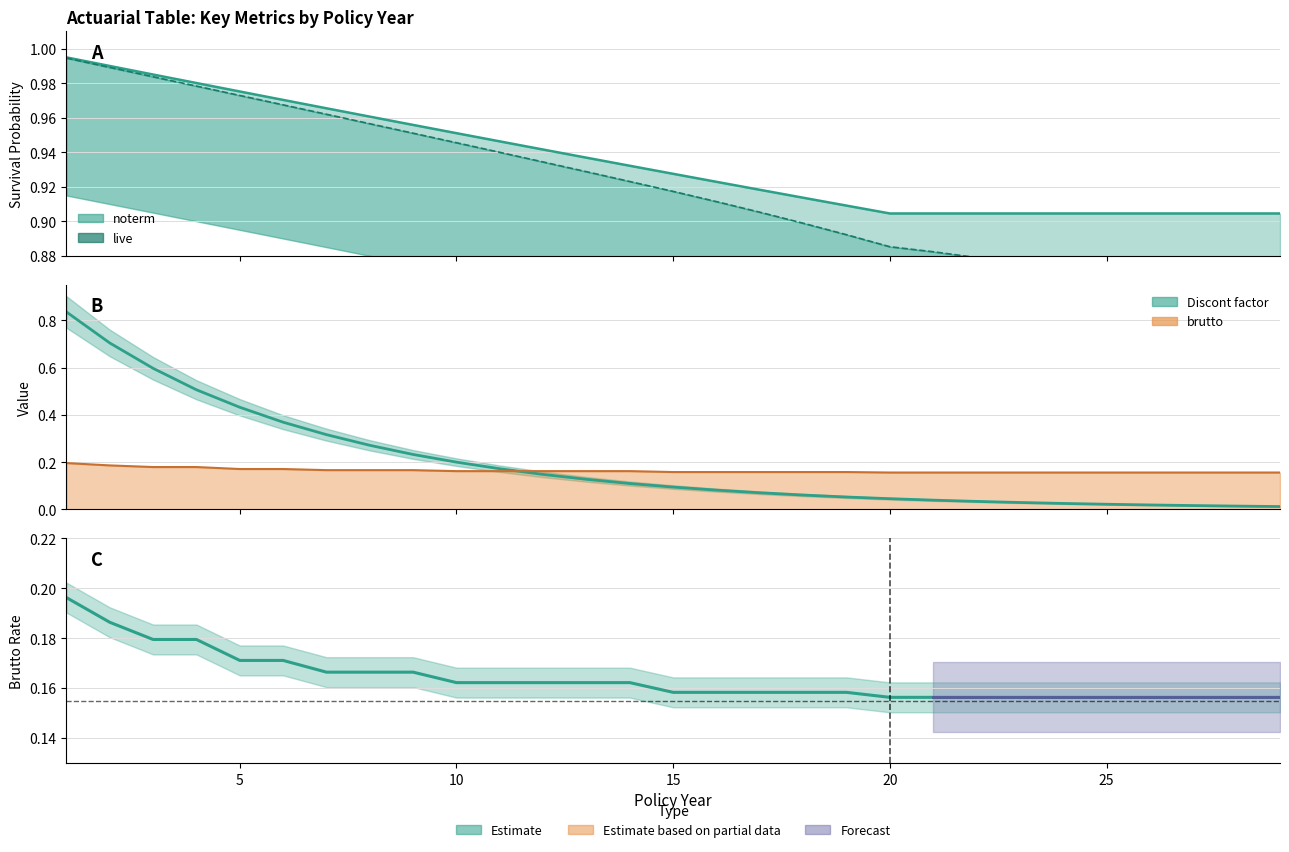

Reading left to right, what are all the values shown in this chart?

0.2	0.2	0.2	0.2	0.2	0.2	0.2	0.2	0.2	0.2	0.2	0.2	0.2	0.2	0.2	0.2	0.2	0.2	0.2	0.2	0.2	0.2	0.2	0.2	0.2	0.2	0.2	0.2	0.2